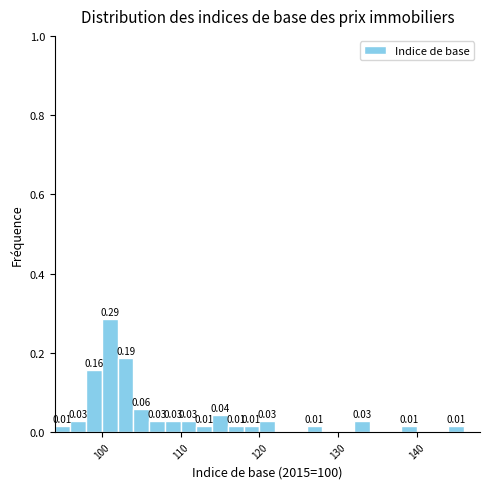

Read against the x-axis, roughly where is the centre of the tallest bar?

101